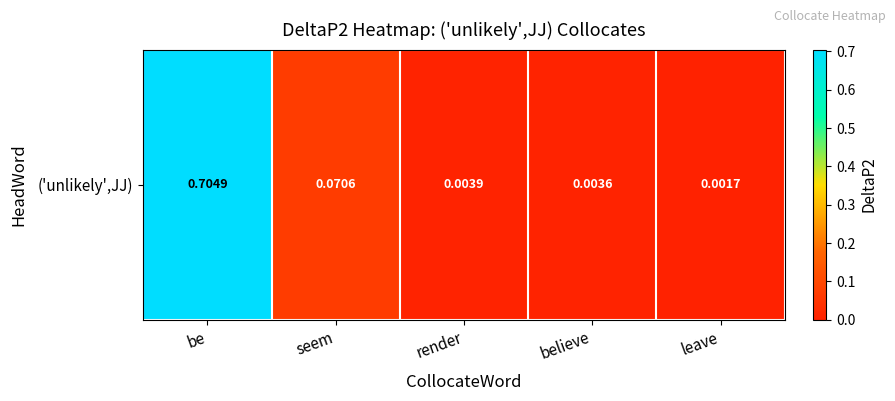

What is the change in value from be to believe?

-0.7